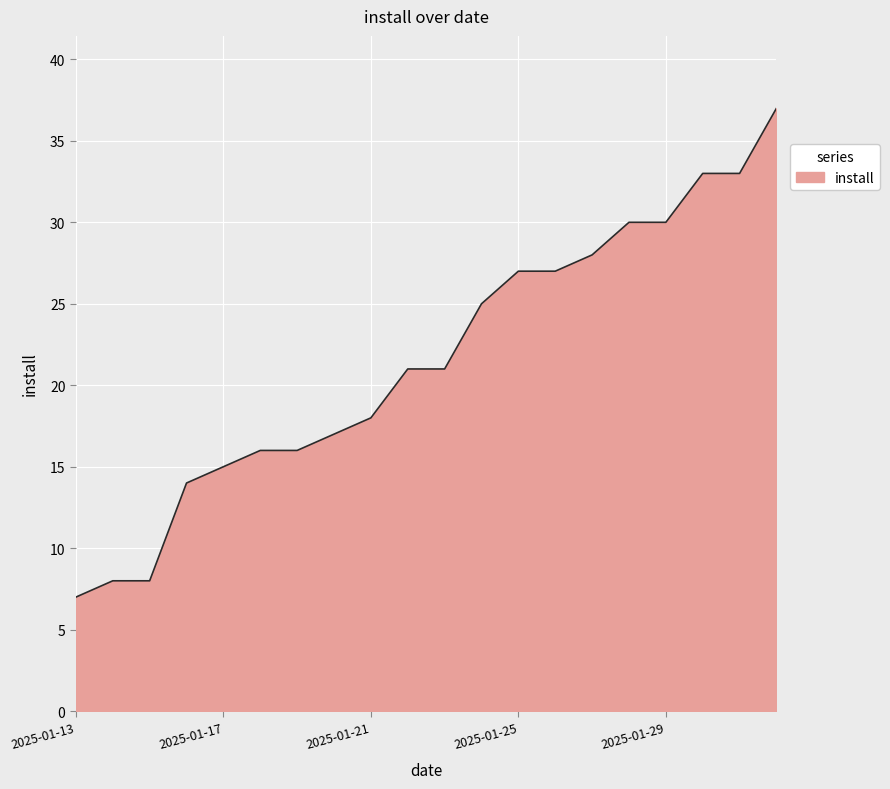

What is the difference between the maximum and minimum values?

30